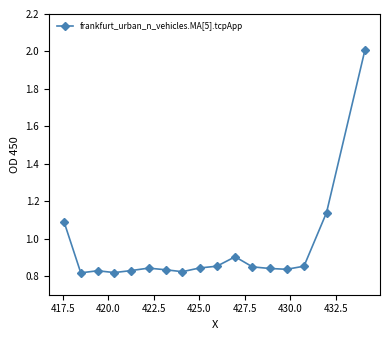

What is the sum of all values?

16.0